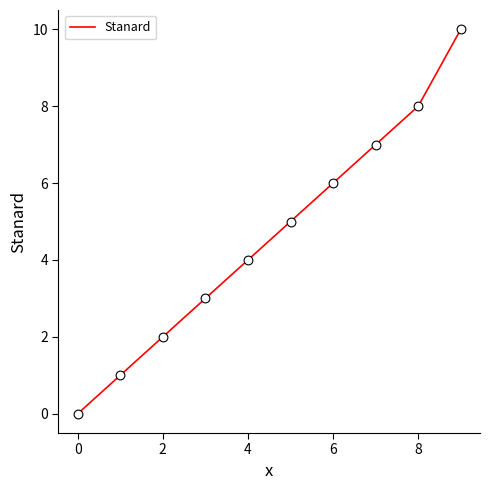

What is the maximum value shown in the chart?

10